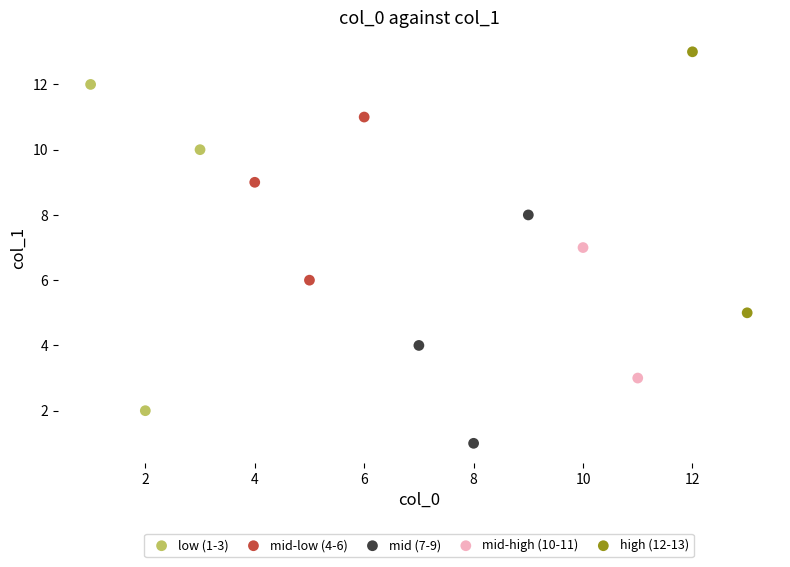

What are all the series names shown in the legend?

low (1-3), mid-low (4-6), mid (7-9), mid-high (10-11), high (12-13)